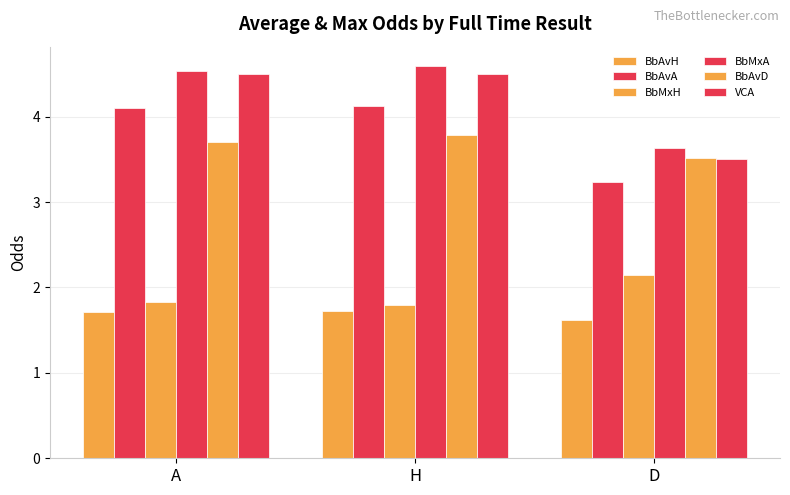

How many distinct data groups are displayed?

6